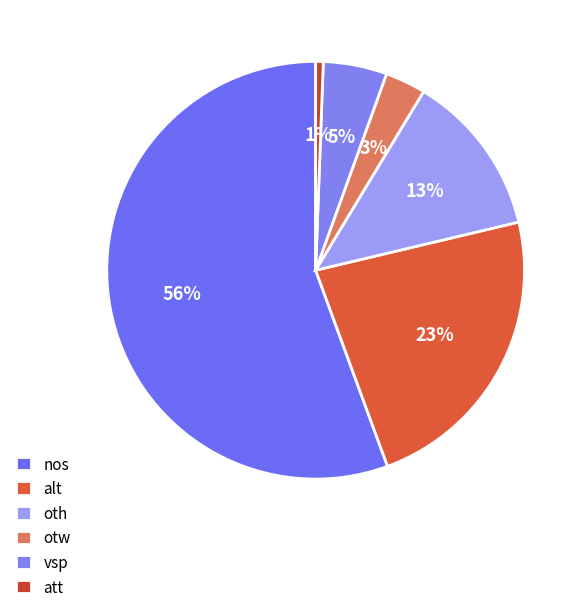

Is it true that att is 1% of the pie?

True